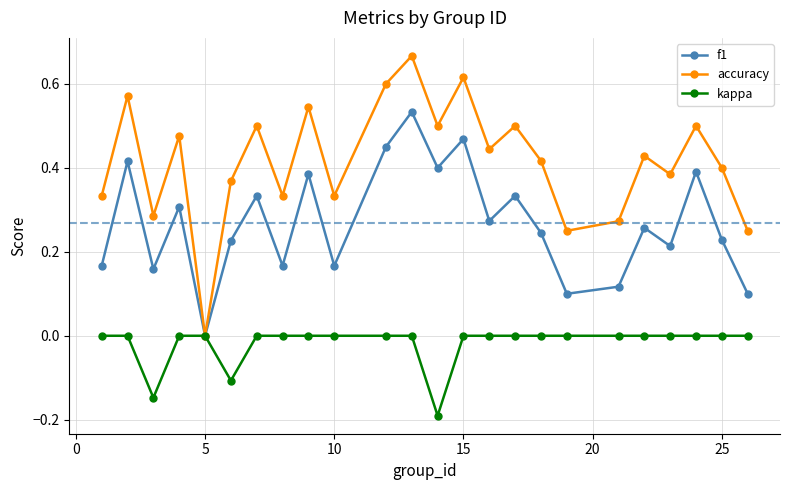

Count the number of categories in the chart.

24